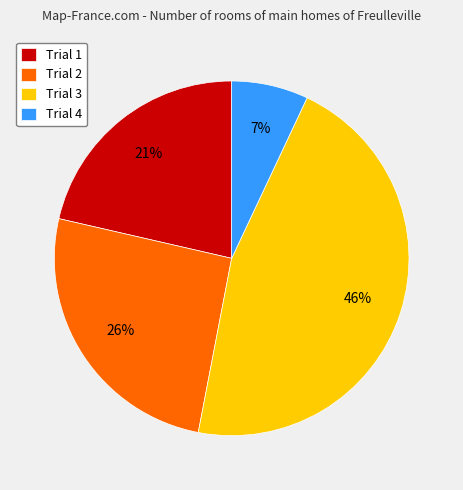

Combined, do Trial 2 and Trial 1 account for over 50%?

No